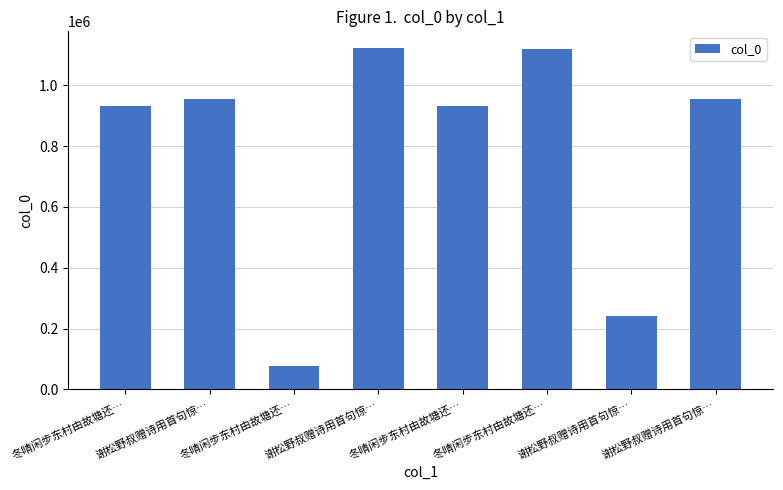

What is the label of the 4th bar from the left?

谢松野叔赠诗用首句惊…